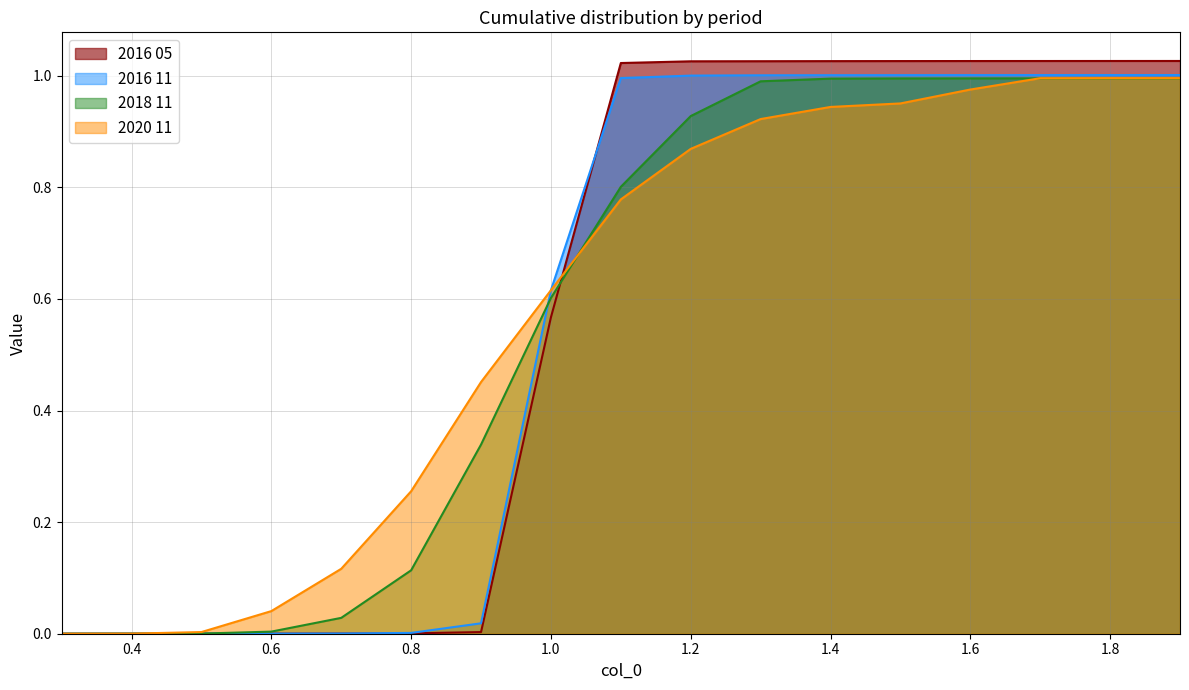

True or false: 2016 05 has a value of 1.6 at 1.2.

False